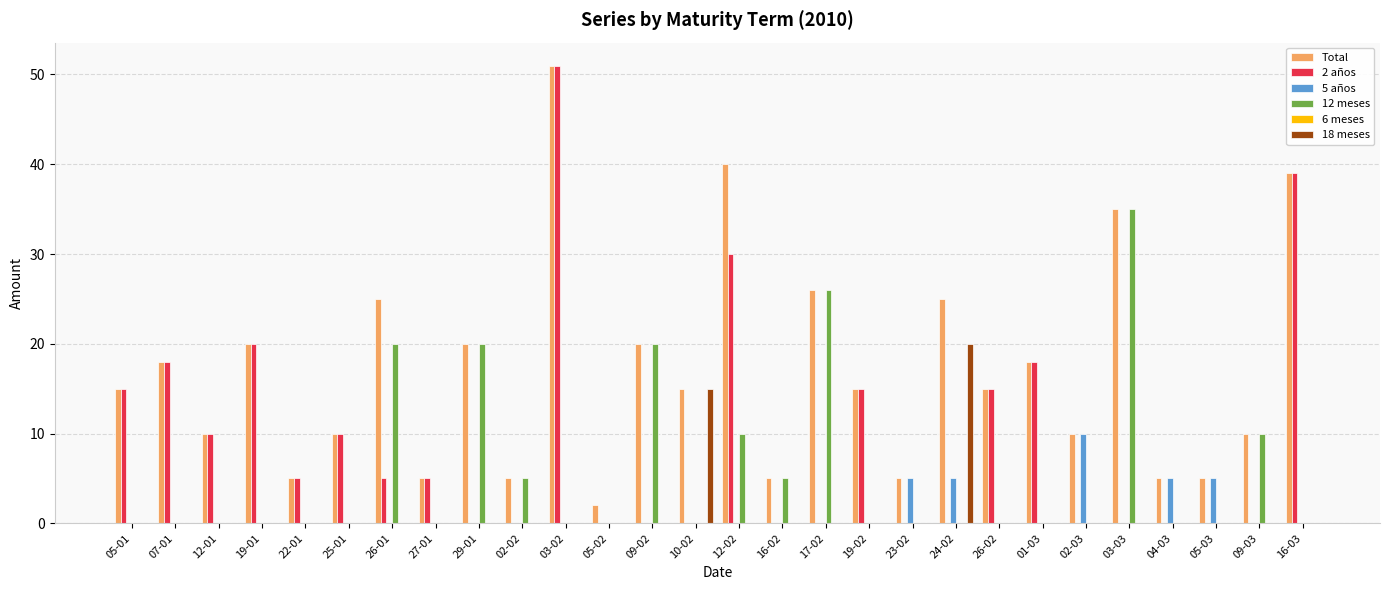

Which series changed the most between 19-01 and 05-02?

2 años